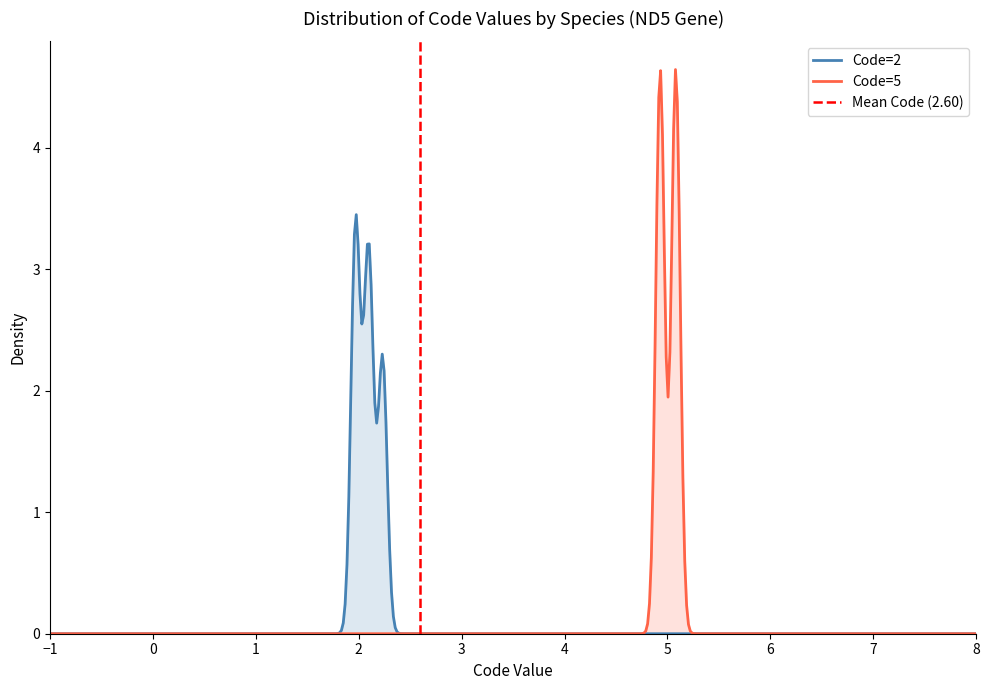

In Code, how many points are higher than both neighbors (excluding endpoints)?

2